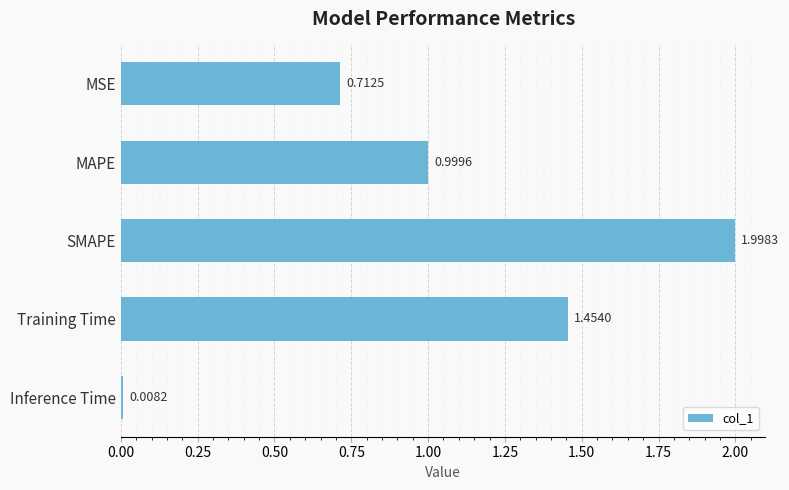

Does the chart contain stacked bars?

No